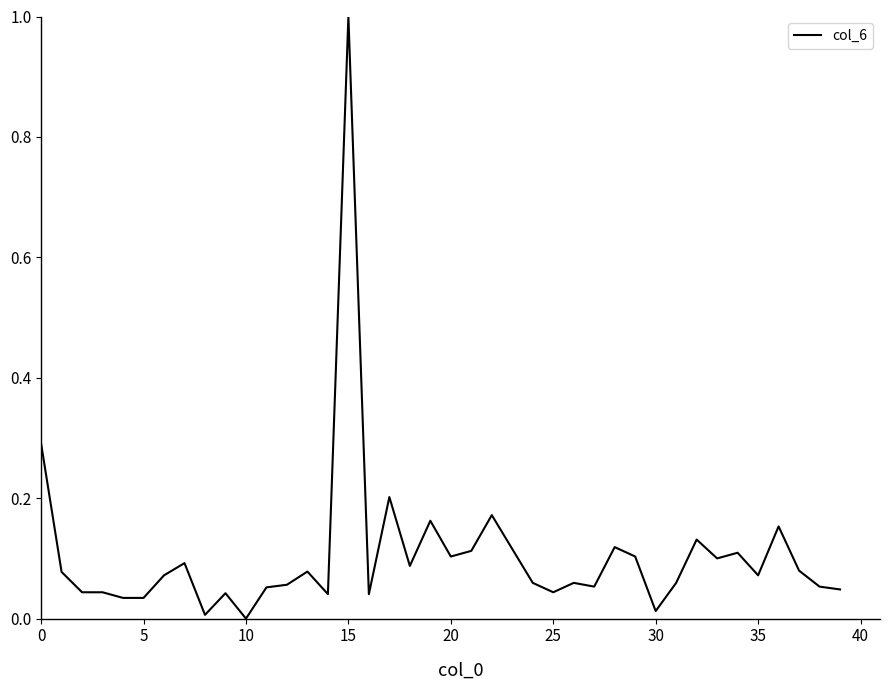

What is the greatest value displayed?

1.0